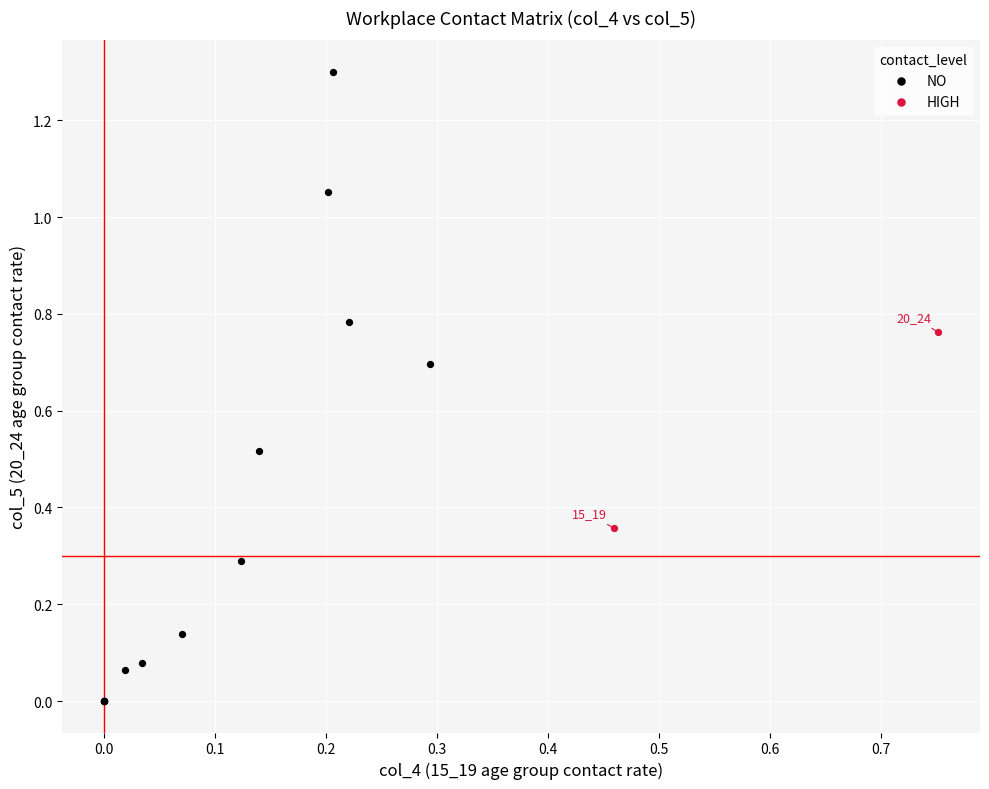

What are all the series names shown in the legend?

NO, HIGH